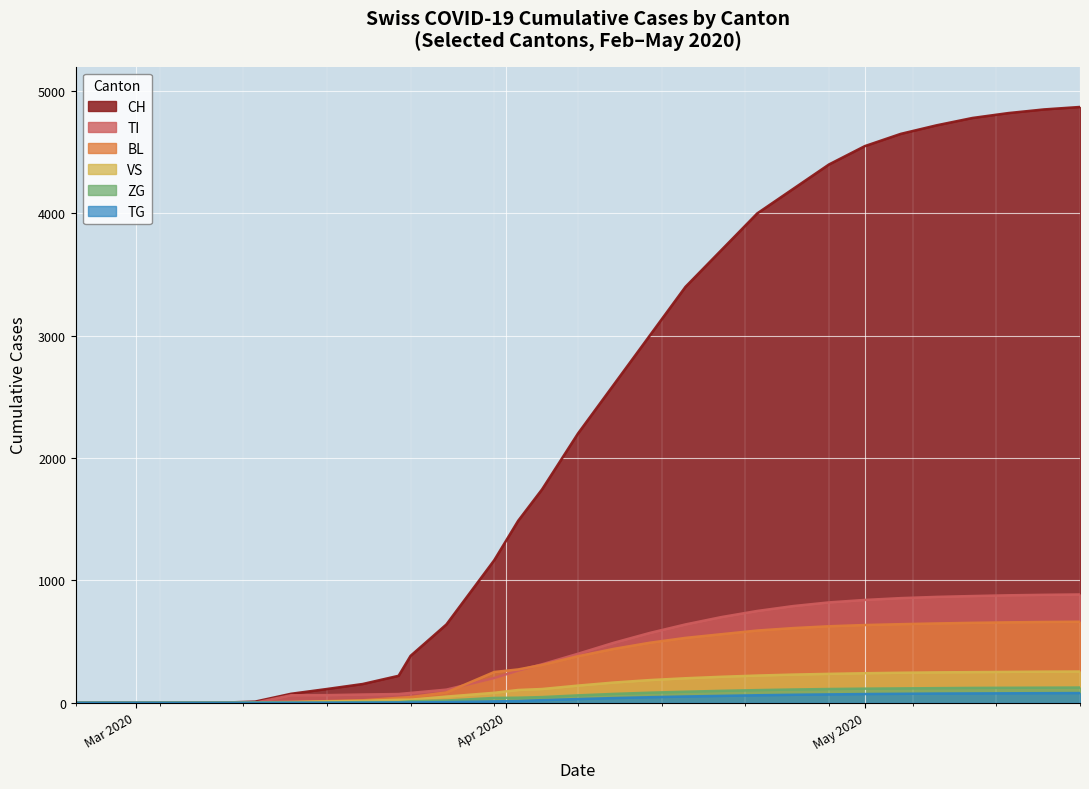

How many series are shown in this chart?

6